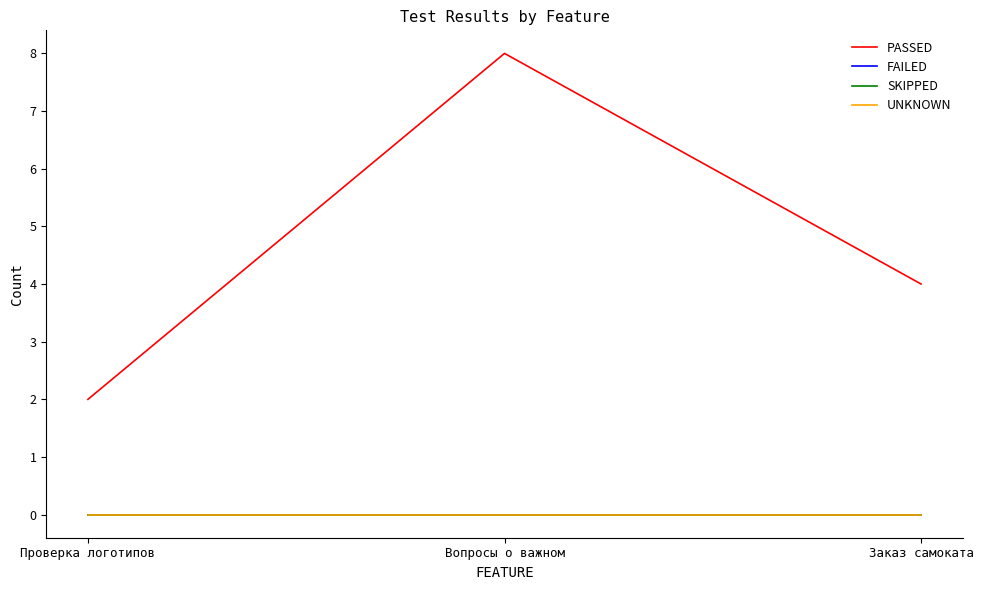

What is the difference between the highest and lowest values at Заказ самоката?

4